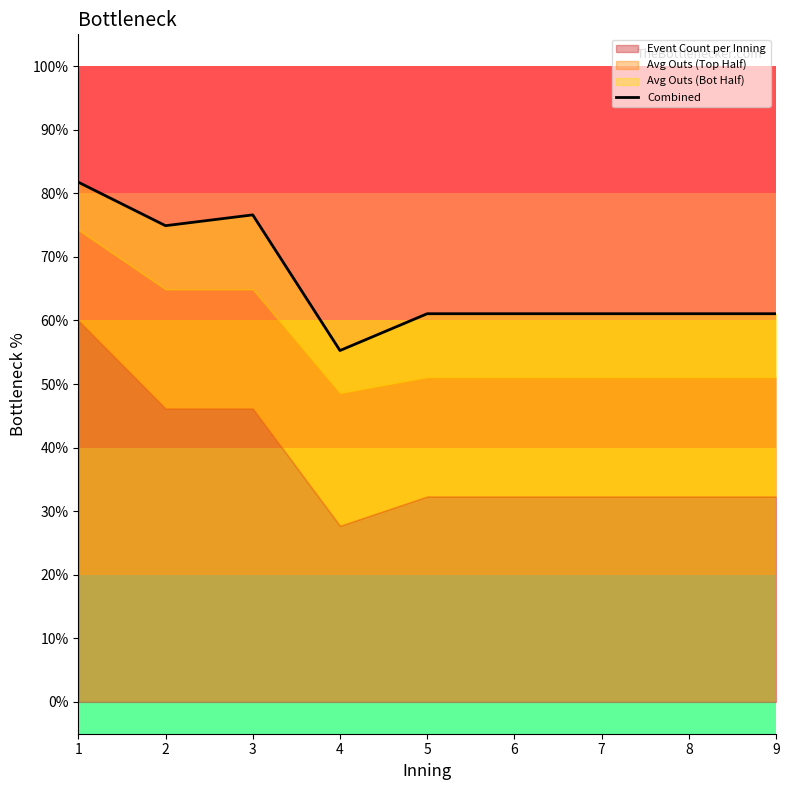

Reading left to right, transcribe all the data shown in this chart.

1=81.8	2=74.9	3=76.6	4=55.3	5=61.1	6=61.1	7=61.1	8=61.1	9=61.1